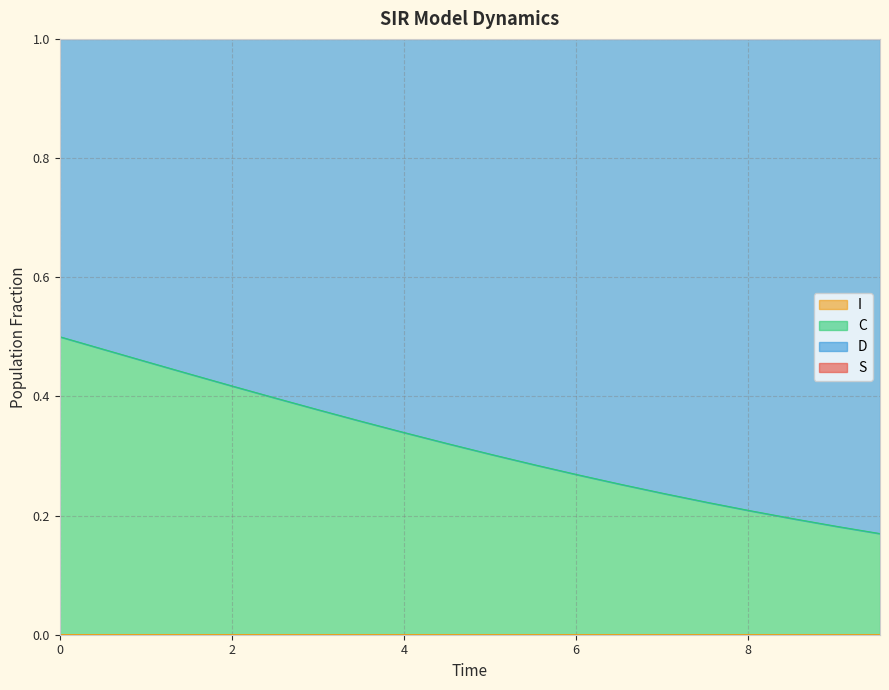

What is the value of the S point at the 15th from the left?

1.0